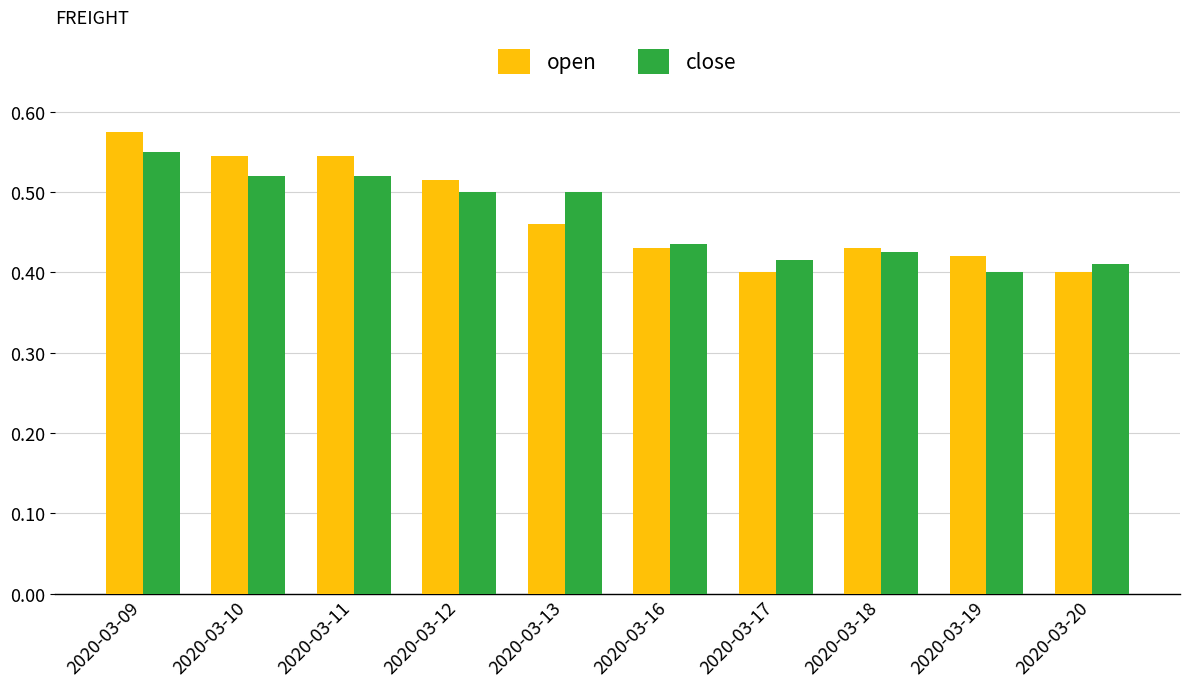

Is it true that open equals 0.2 at 2020-03-18?

False